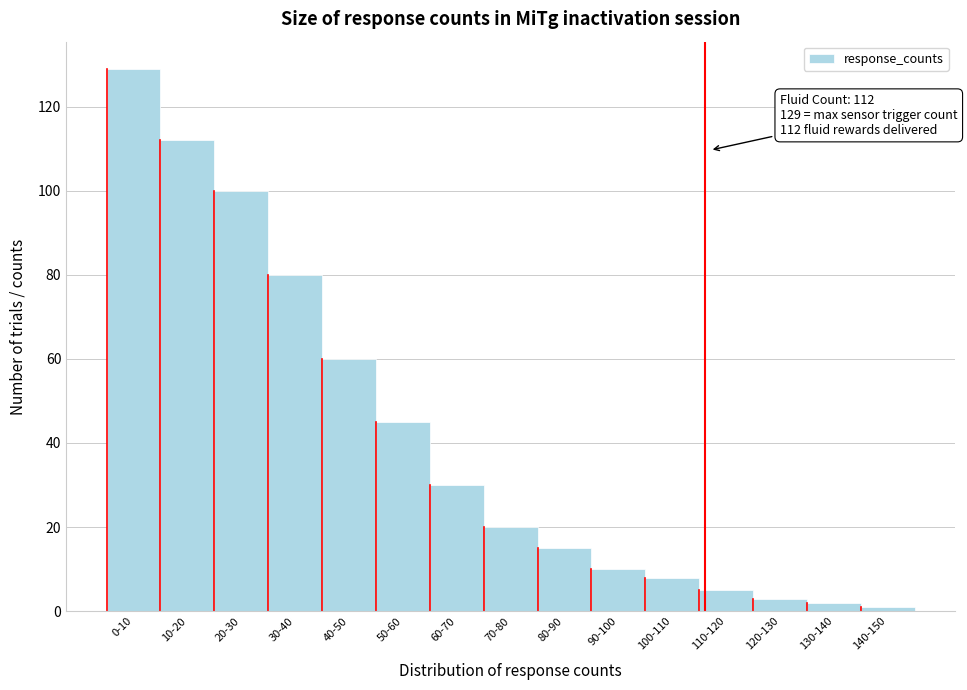

Reading right to left, list all the values displayed in this chart.

140-150=1	130-140=2	120-130=3	110-120=5	100-110=8	90-100=10	80-90=15	70-80=20	60-70=30	50-60=45	40-50=60	30-40=80	20-30=100	10-20=112	0-10=129